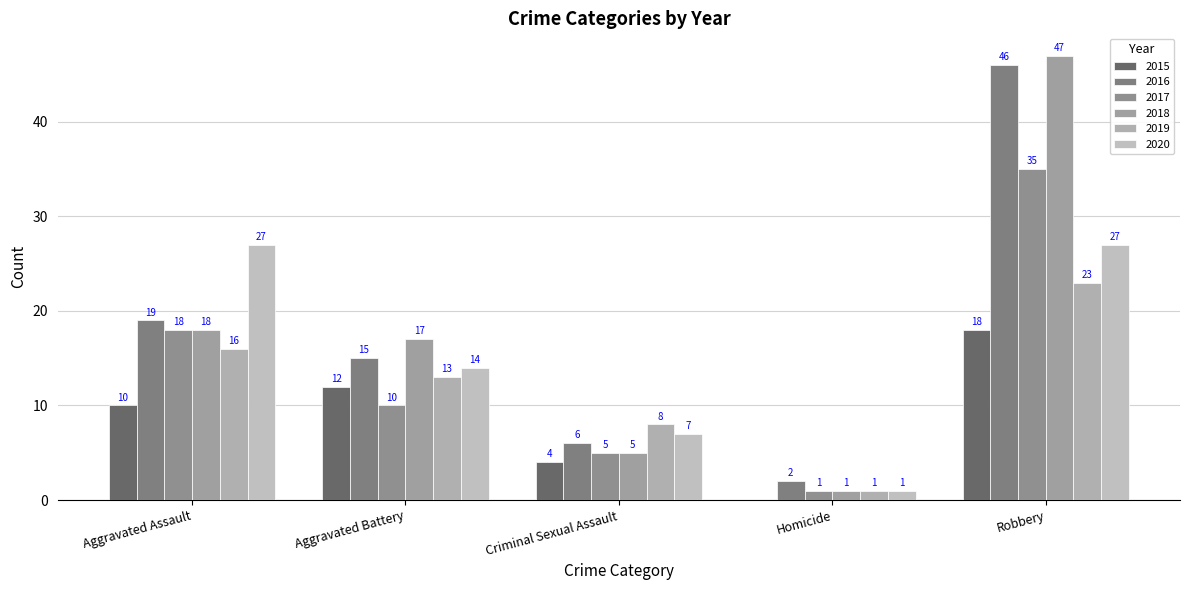

Is the value of 2017 at Criminal Sexual Assault greater than the value of 2018 at Aggravated Battery?

No